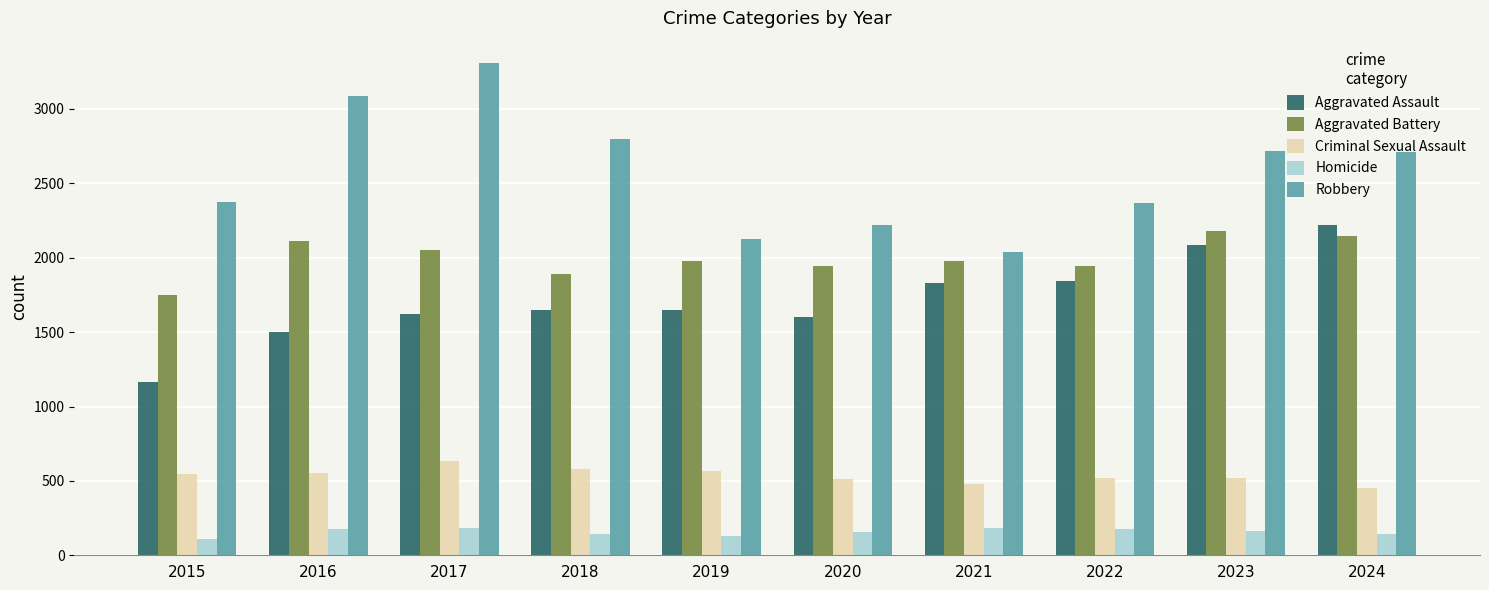

The Aggravated Assault series shows 1604 at 2020. True or false?

True